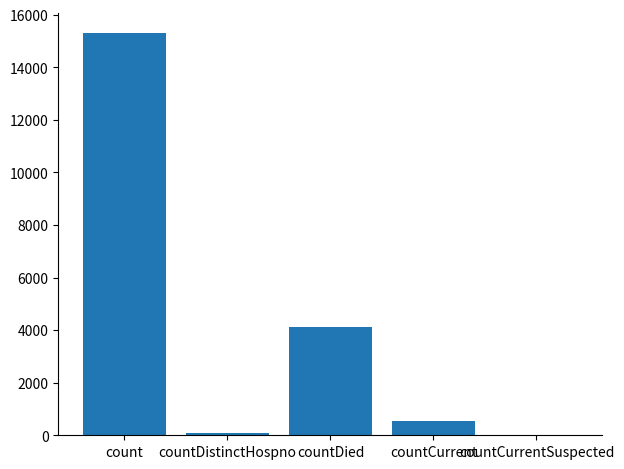

Reading right to left, extract all data points from this chart.

countCurrentSuspected=0	countCurrent=537	countDied=4103	countDistinctHospno=76	count=15295